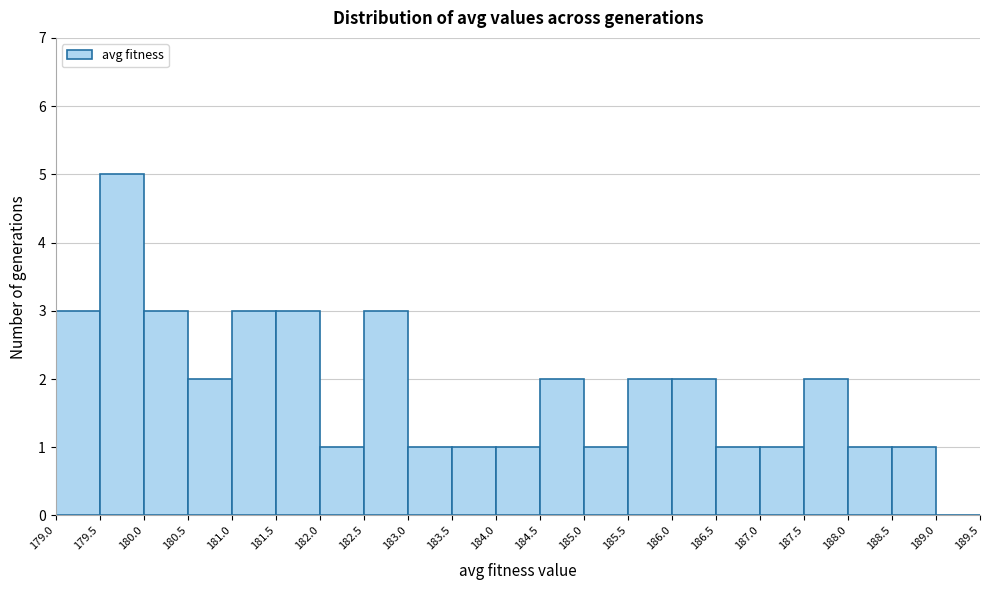

What is the height of the bar covering 180.0 to 180.5 on the x-axis? The values are not printed on the chart, so give them approximately, as read against the axis.

3